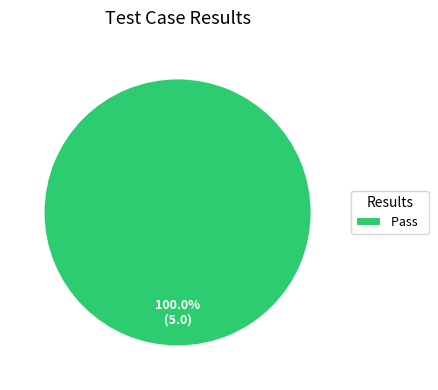

Which slice represents more than half of the pie?

Pass